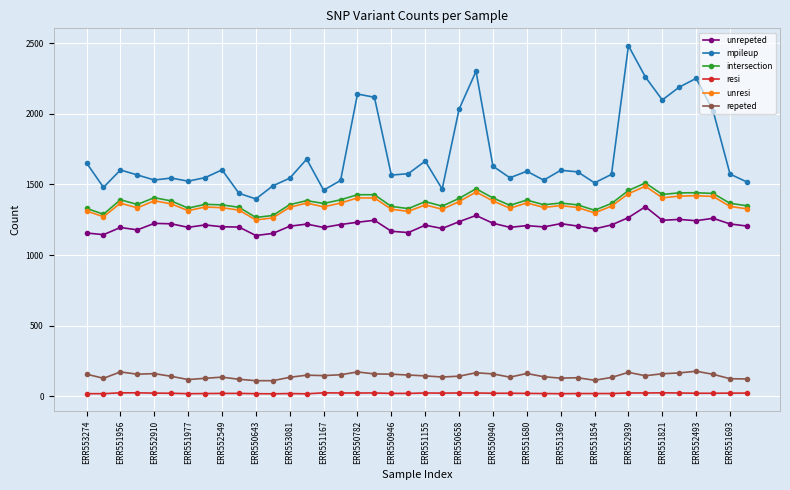

True or false: intersection and resi intersect in this chart.

False